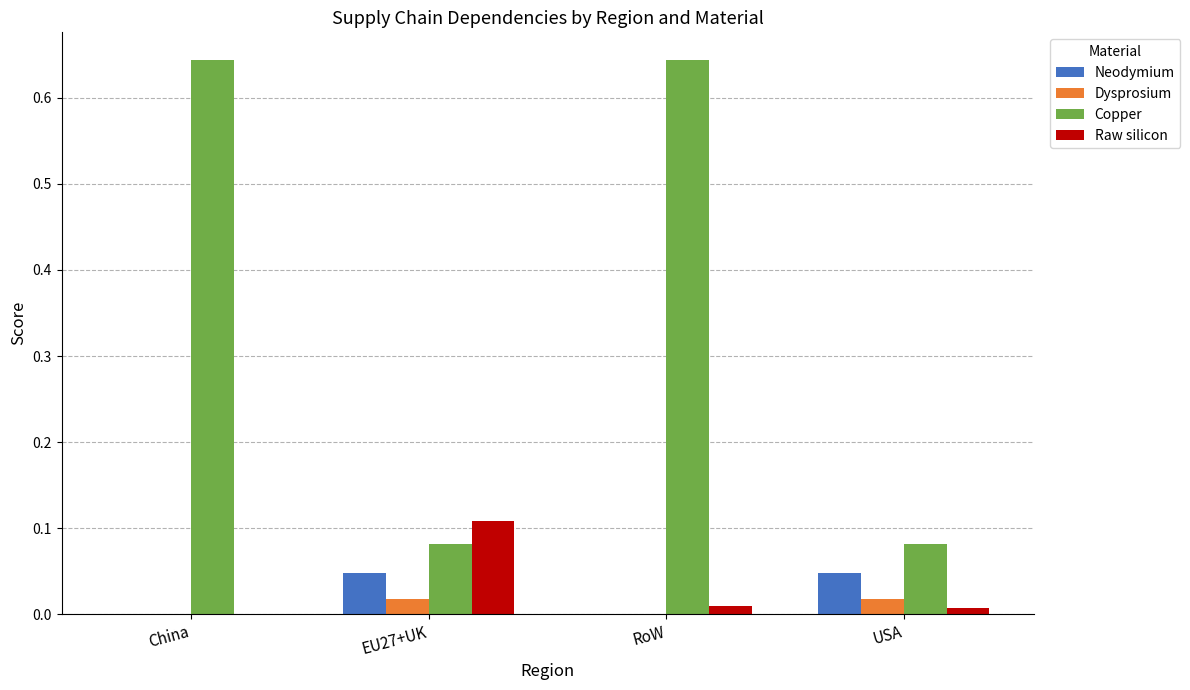

Are the bars horizontal?

No